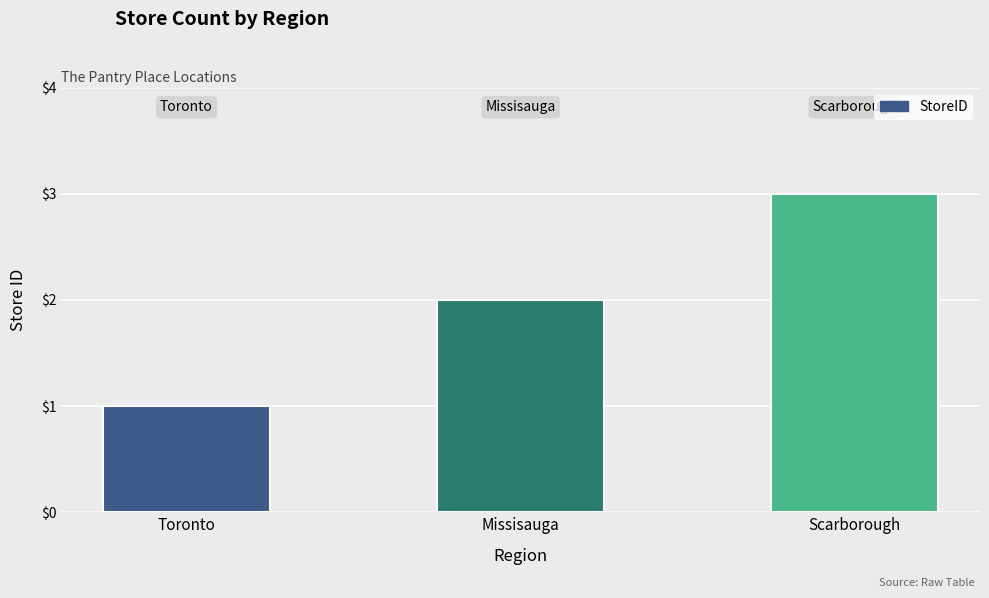

Reading left to right, list all the values displayed in this chart.

1	2	3